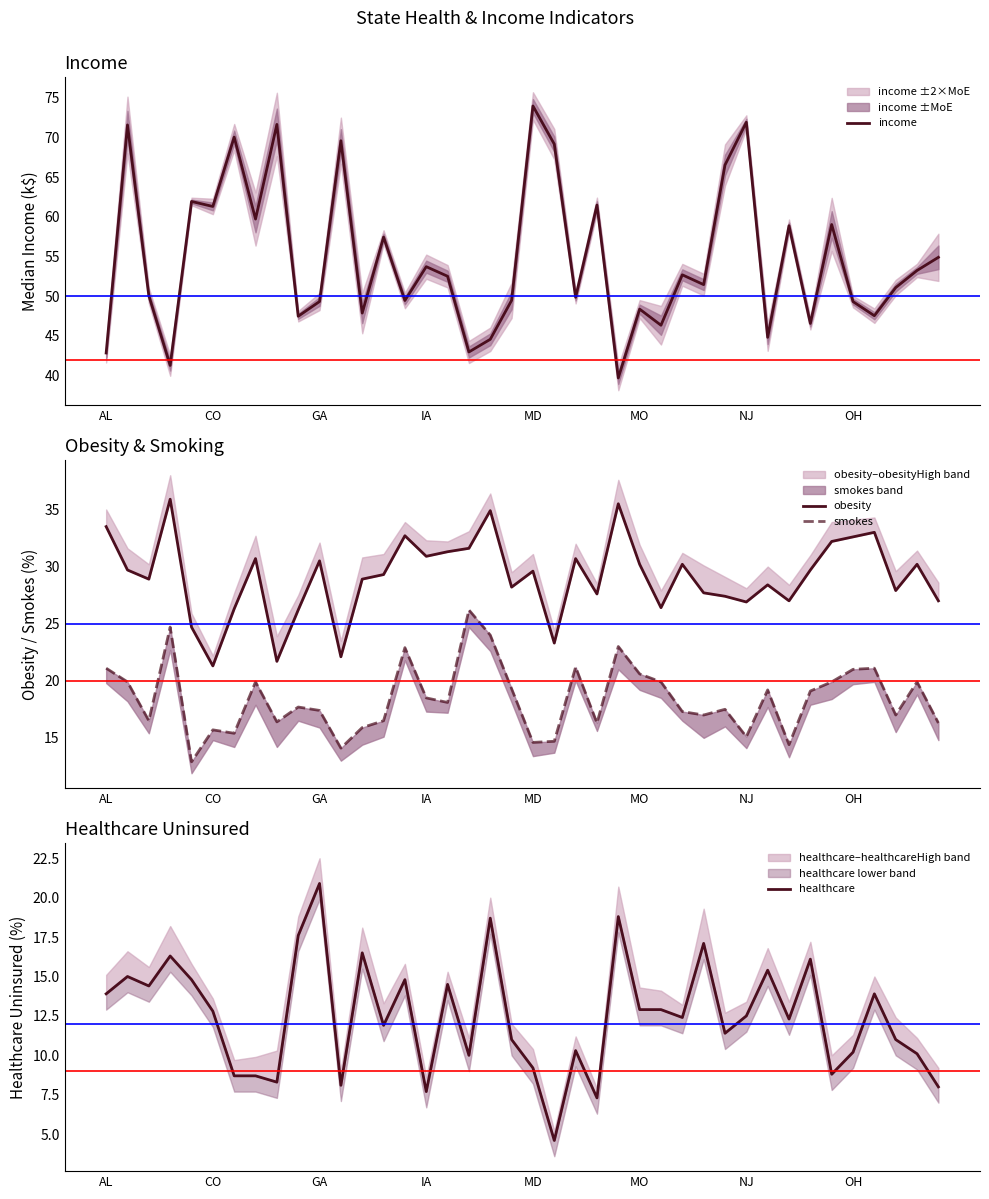

The value of income at AL is 42.8. True or false?

True